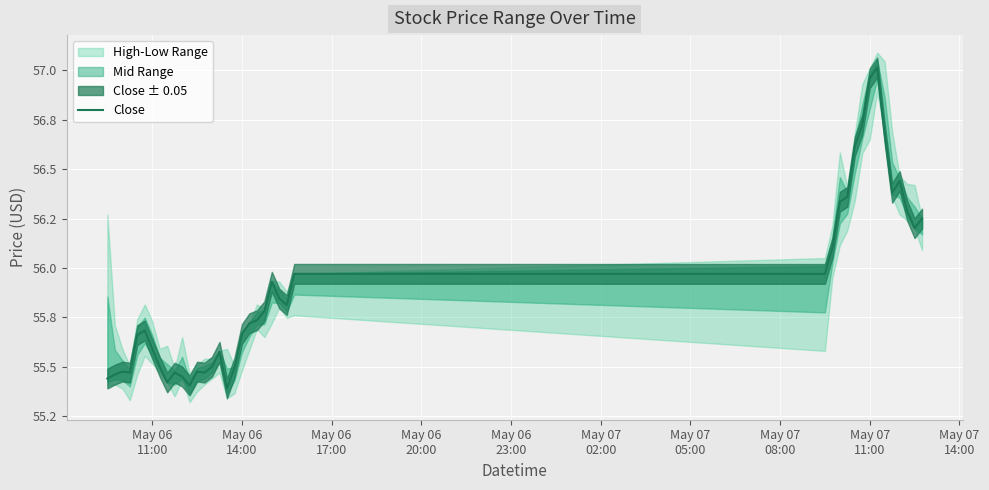

What is the maximum value shown in the chart?

57.0